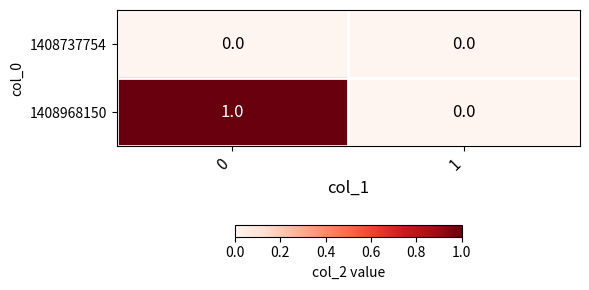

Rank the series by their average value, from highest to lowest.

1408968150, 1408737754